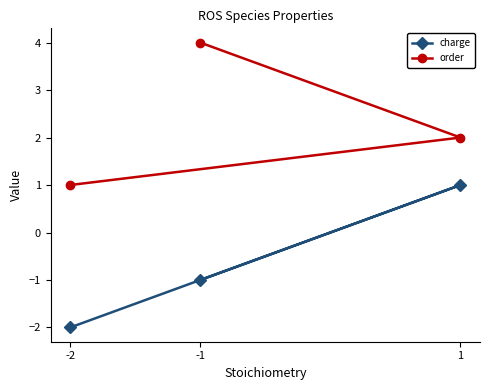

The order series shows 1 at -2. True or false?

True